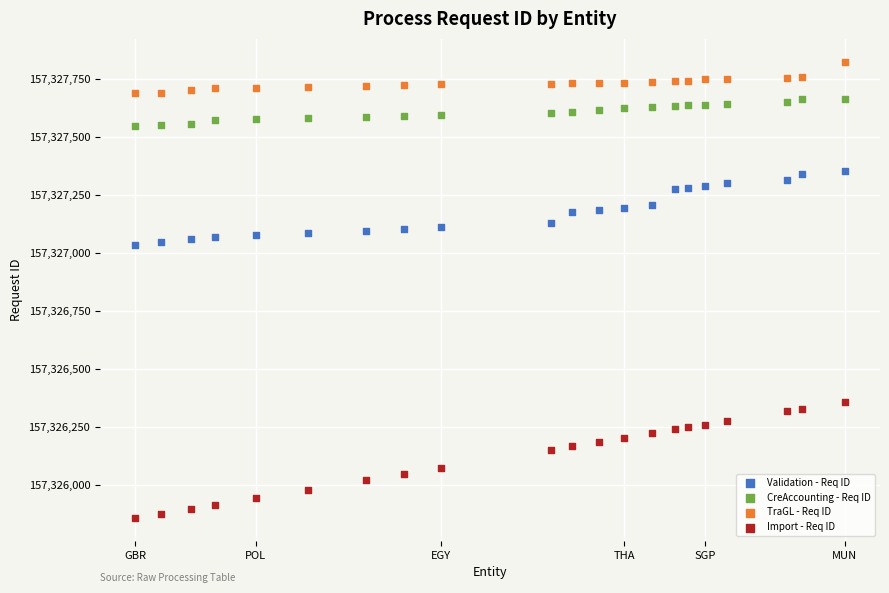

Which series has the widest spread of Y values?

Import - Req ID